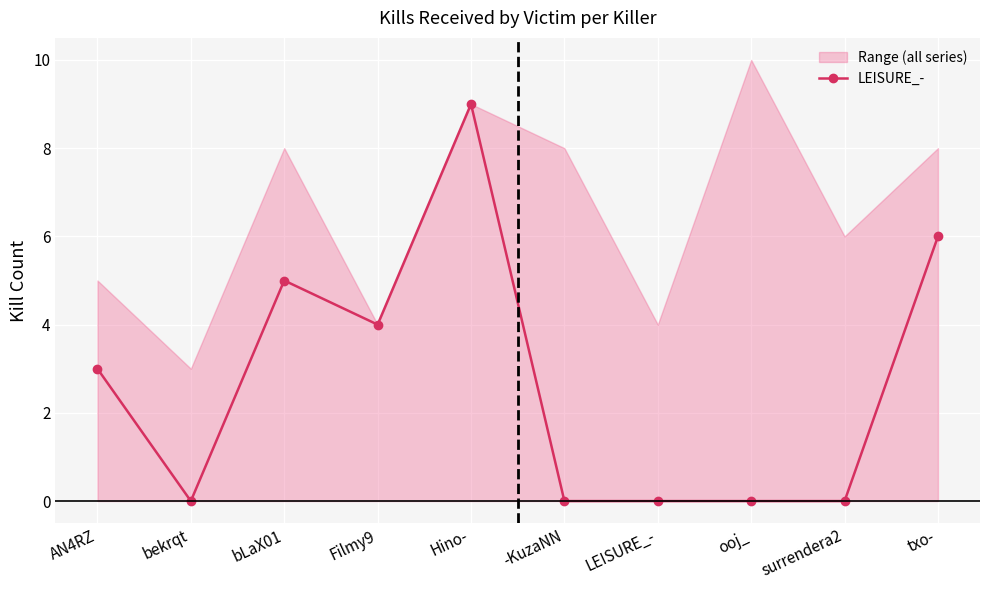

How many values are between 0 and 5?

8